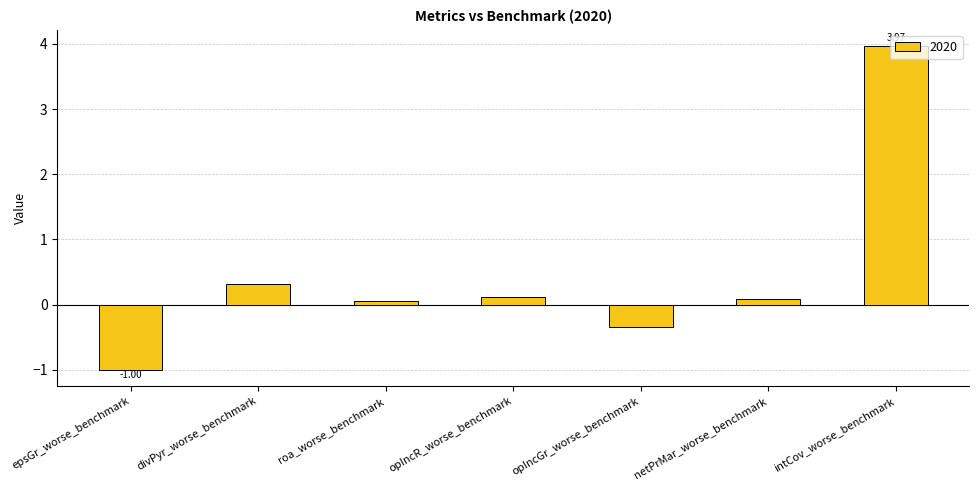

What is the difference between the second highest and minimum values?

1.3